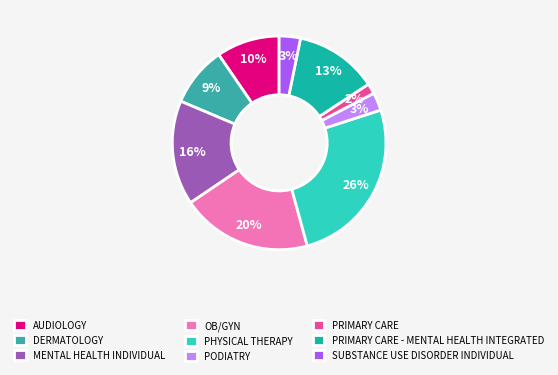

To the nearest percent, what is the average slice percentage?

11%